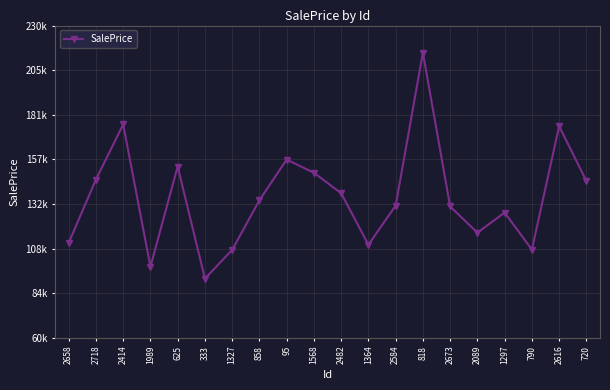

Is this an area chart (filled region under the line)?

No